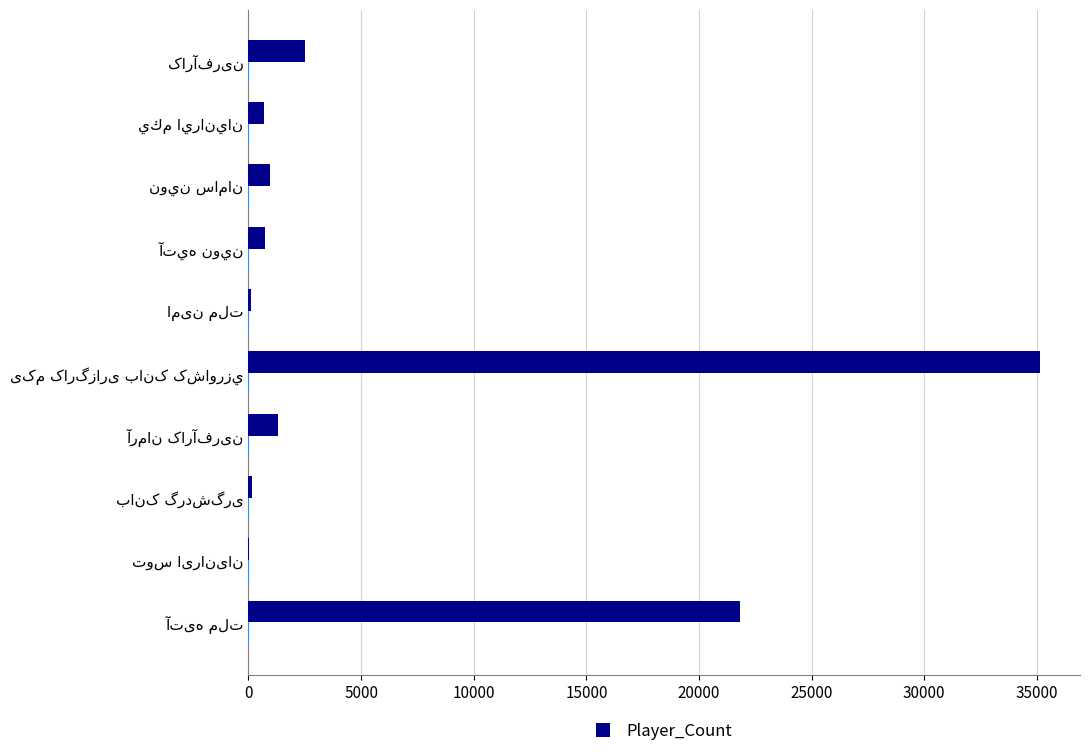

What is the maximum value shown in the chart?

35155.0